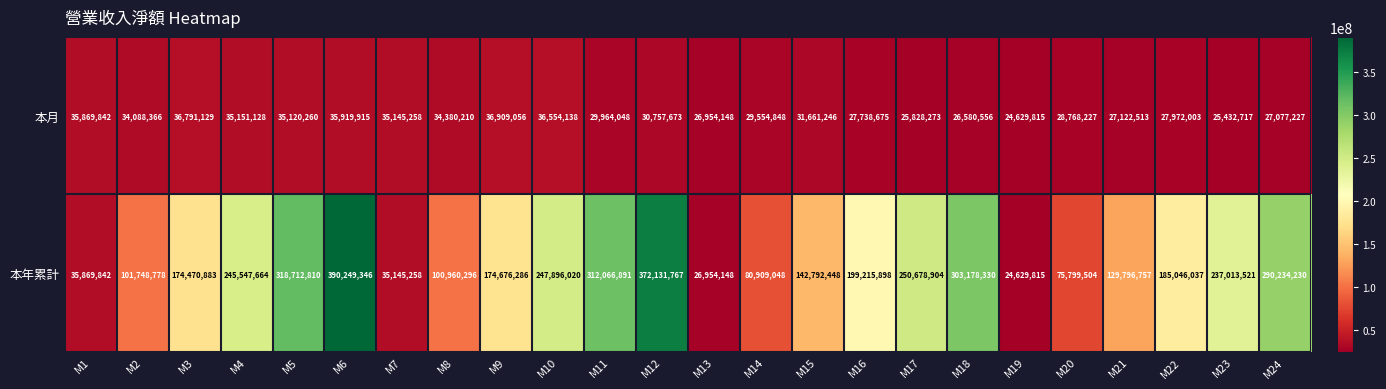

At which category does the chart reach its minimum across all series?

M19